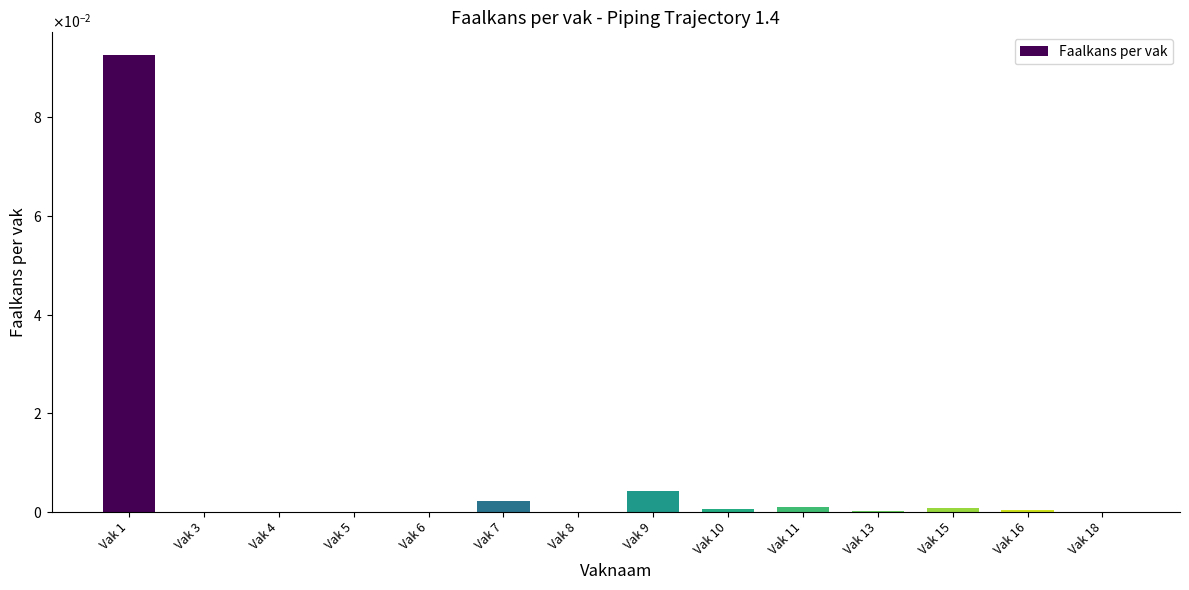

What is the greatest value displayed?

0.1